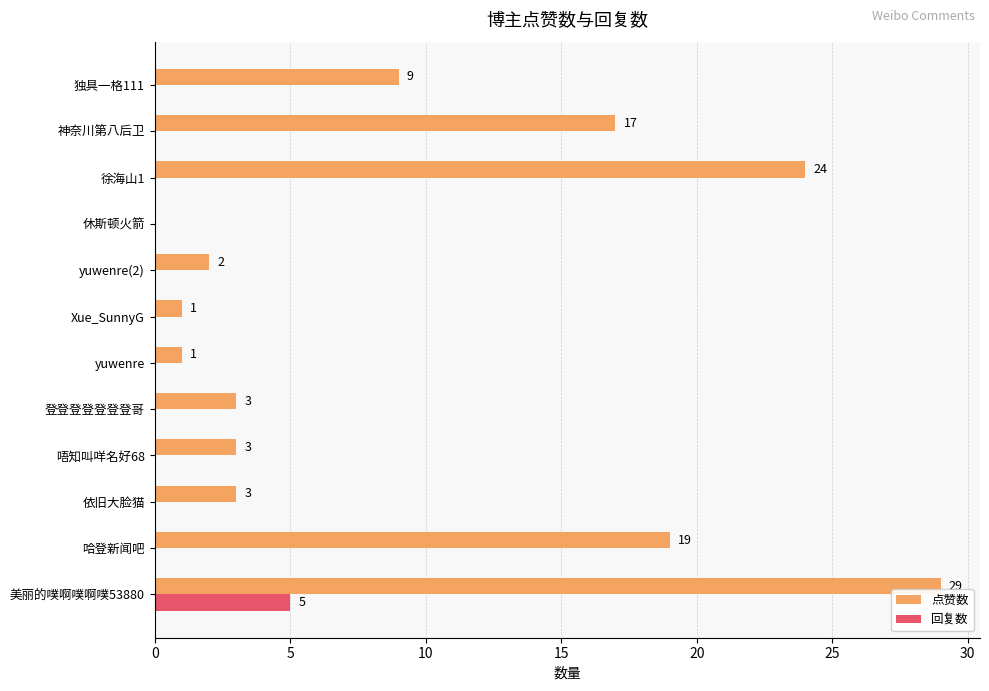

How many positive values does the 点赞数 series have?

11